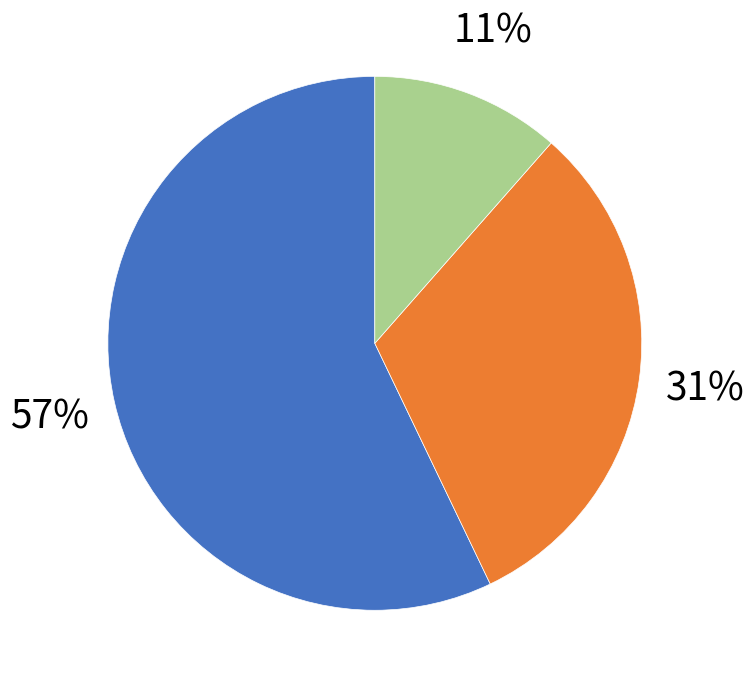

Is there any slice that represents more than half of the pie?

Yes